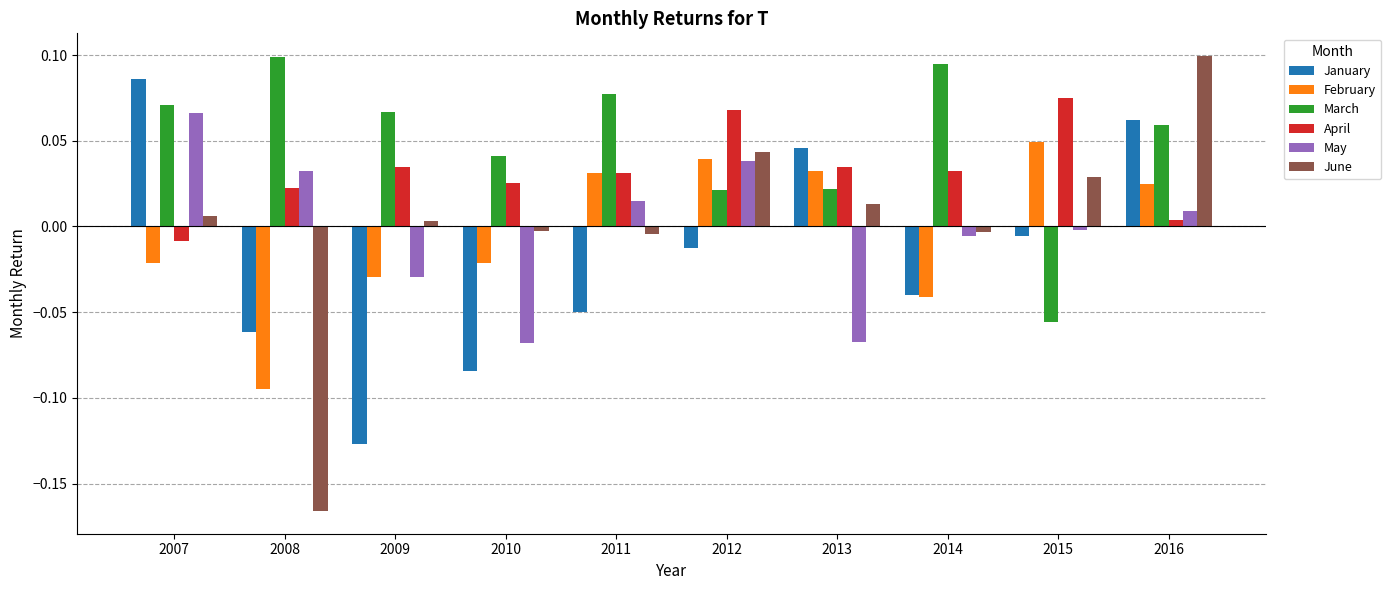

Which label corresponds to the smallest value in the chart?

2008